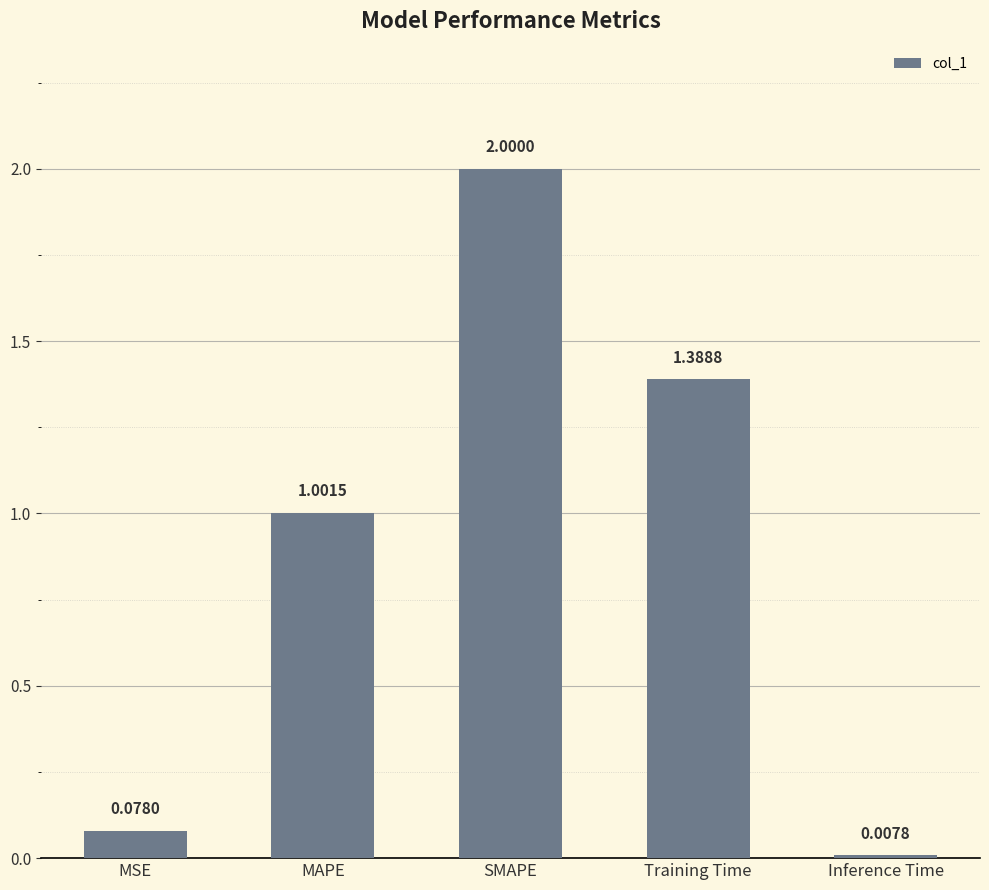

Does the chart contain any negative values?

No